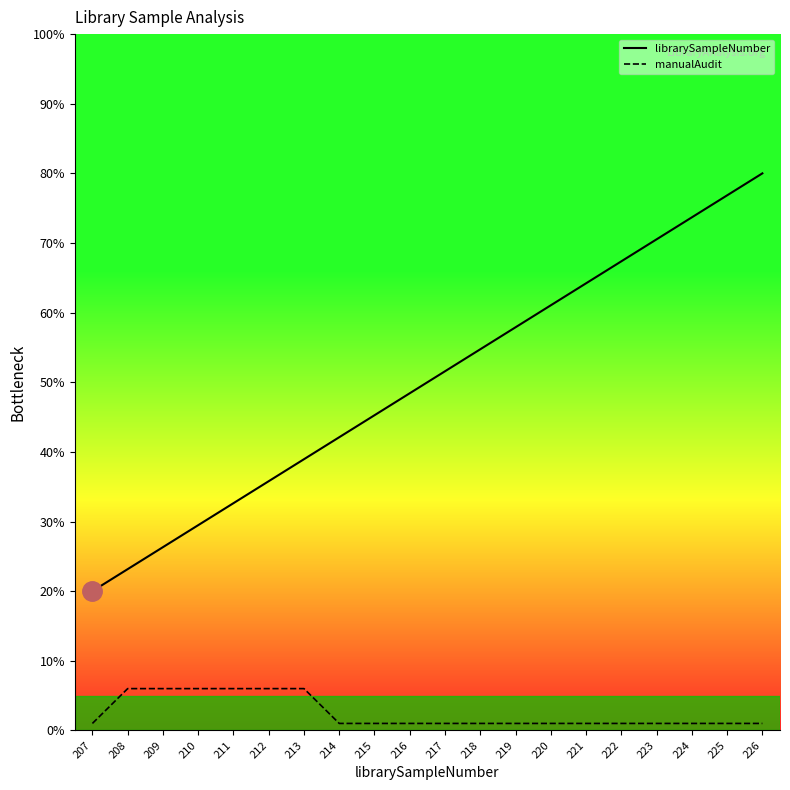

What is the total value across all series at 222?

68.4